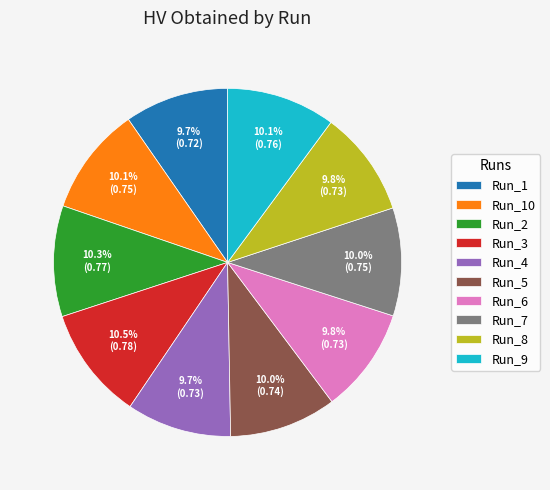

What portion of the pie excludes Run_4?

90.3%